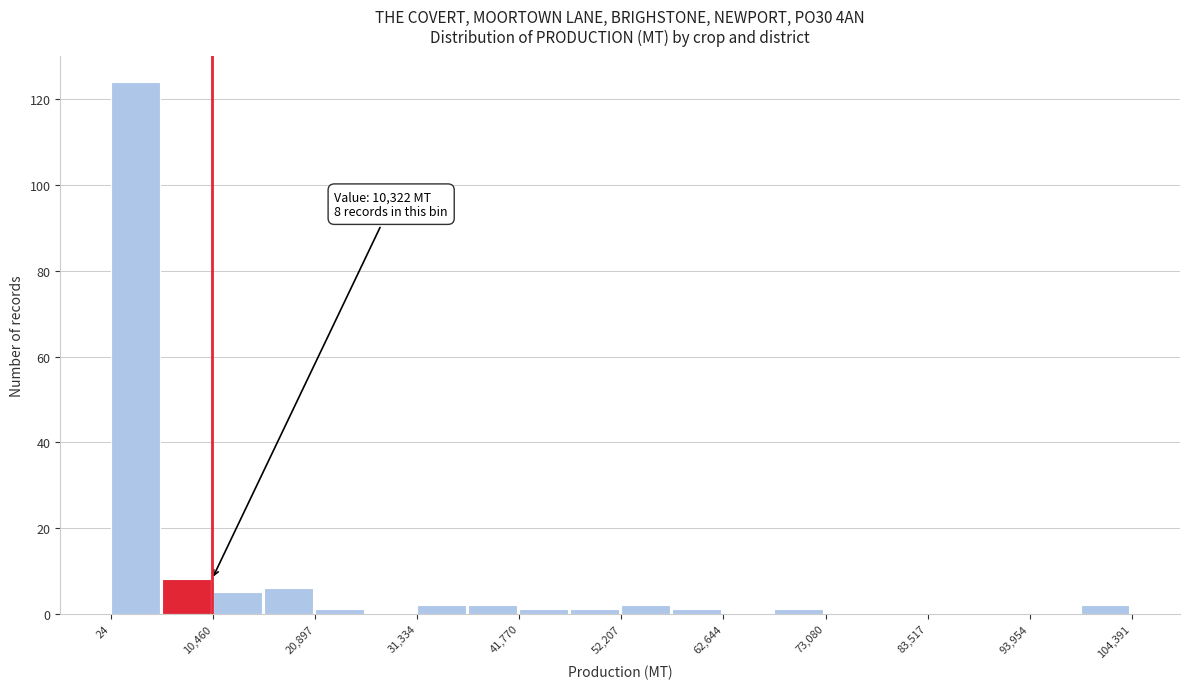

Around what value on the x-axis is the tallest bar? Give the approximate position of its centre, as read against the axis.

2000